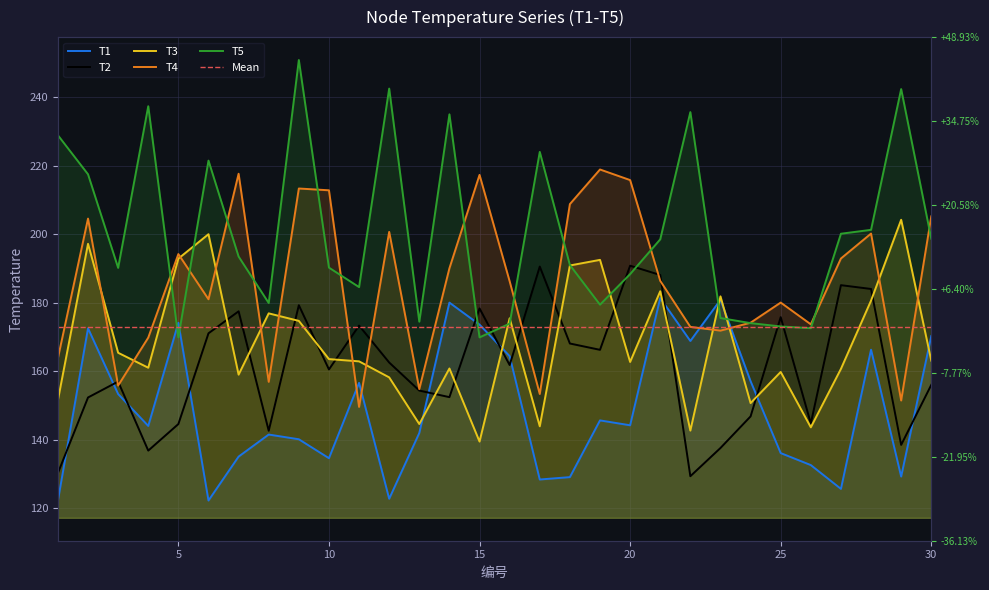

What is the difference between the T1 values at 20 and 13?

2.2